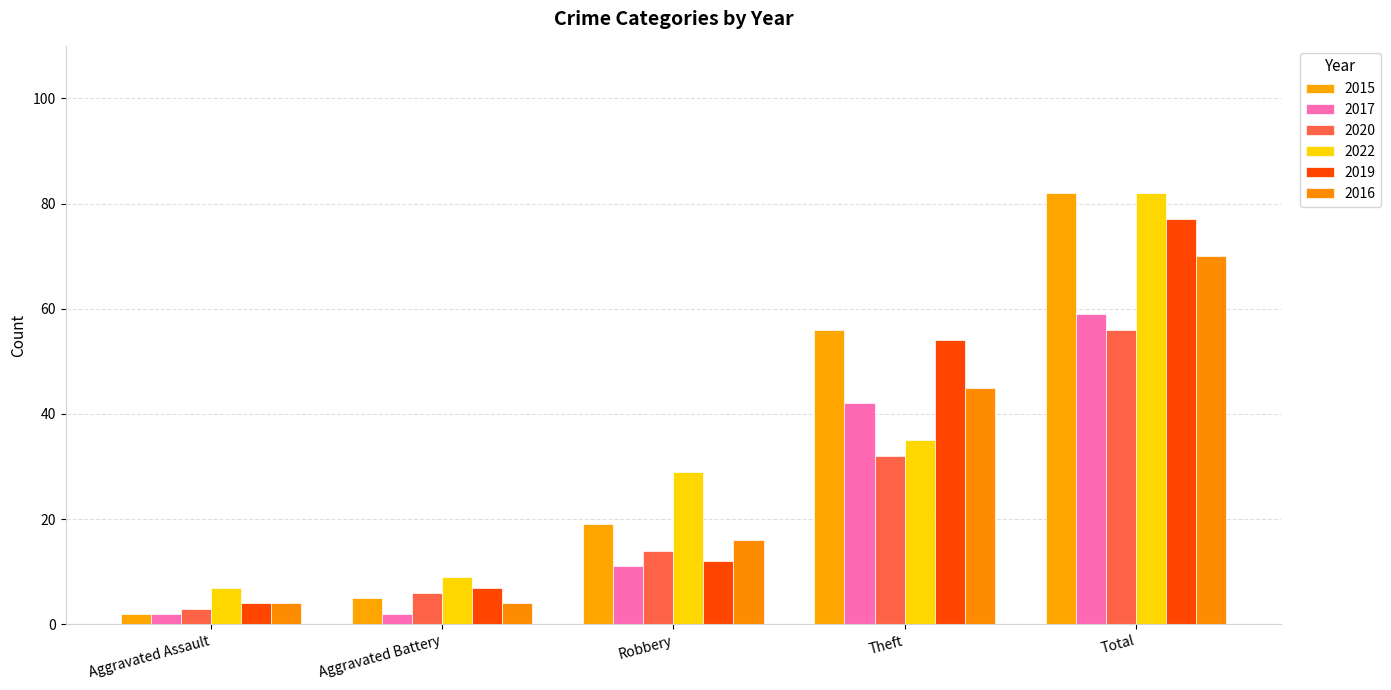

What position from the left is Theft?

4